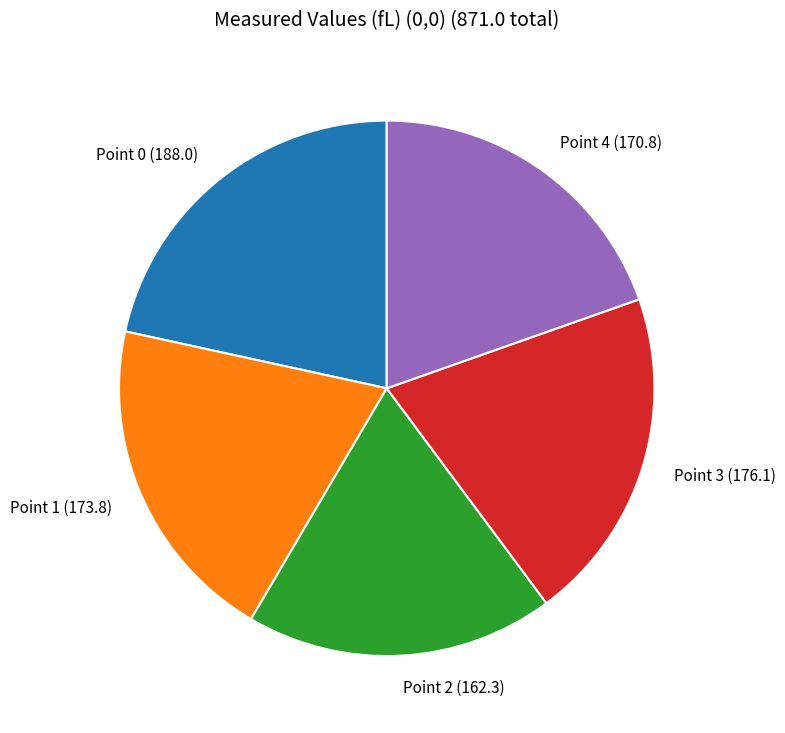

Do Point 4 and Point 3 together represent more than half of the pie?

No